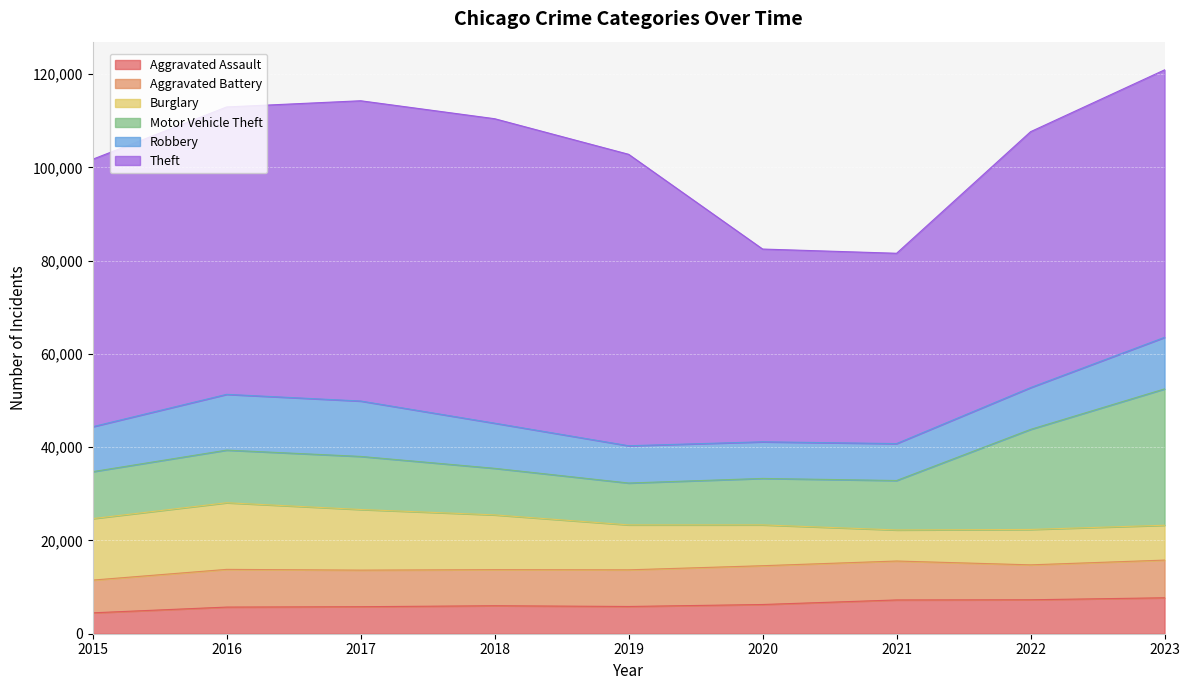

True or false: Motor Vehicle Theft and Aggravated Assault cross at least once.

False